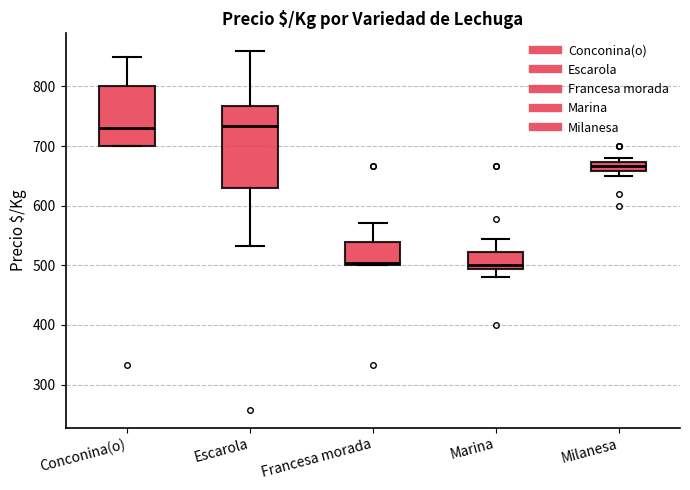

Reading left to right, transcribe this box plot: for each box, give where its median line is, the range the box spans, and where its two whiskers end, as read against the y-axis. The values are not printed on the chart, so give them approximately, as read against the axis.

Conconina(o): median 730, box 700 to 800, whiskers 700 to 850
Escarola: median 730, box 630 to 770, whiskers 530 to 860
Francesa morada: median 500 (just above the box's lower edge), box 500 to 540, whiskers 500 to 570
Marina: median 500, box 490 to 520, whiskers 480 to 540
Milanesa: median 670 (inside the box), box 660 to 670, whiskers 650 to 680